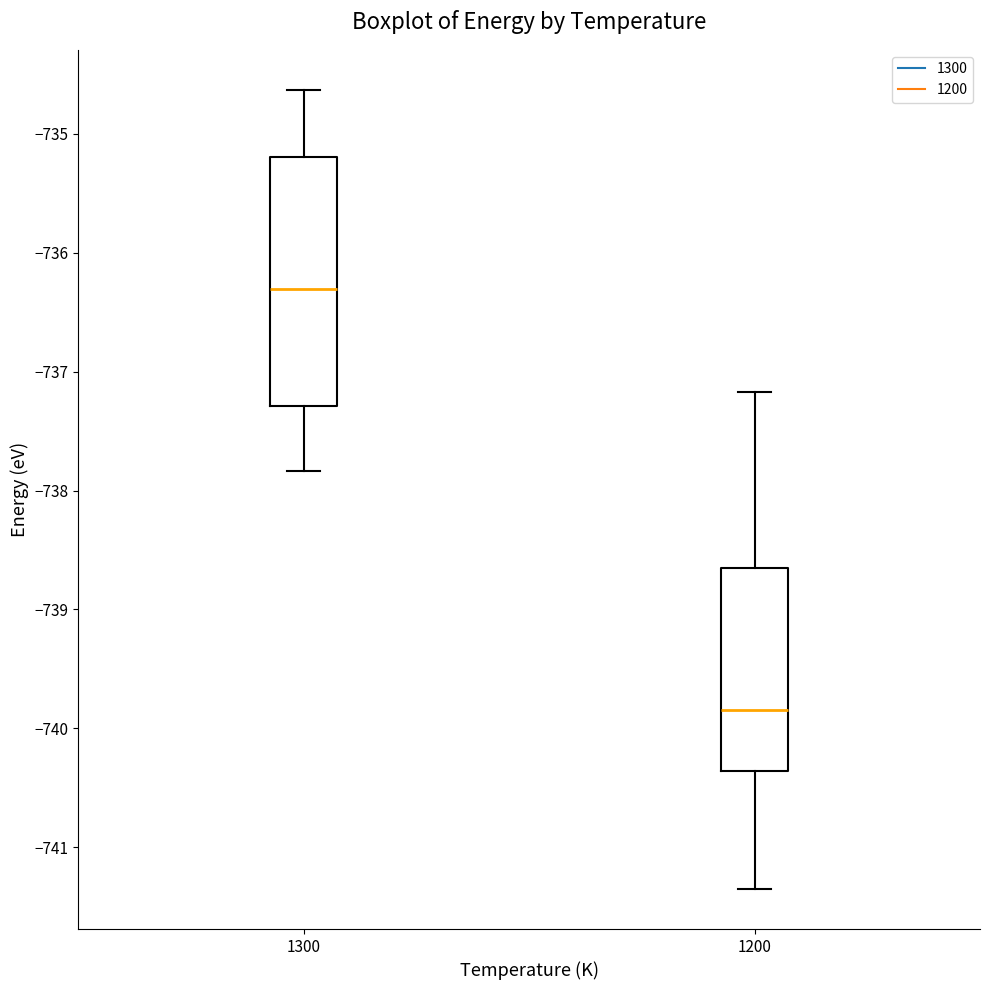

Reading left to right, transcribe this box plot: for each box, give where its median line is, the range the box spans, and where its two whiskers end, as read against the y-axis. The values are not printed on the chart, so give them approximately, as read against the axis.

1300: median -736.3, box -737.3 to -735.2, whiskers -737.8 to -734.6
1200: median -739.8, box -740.4 to -738.7, whiskers -741.4 to -737.2